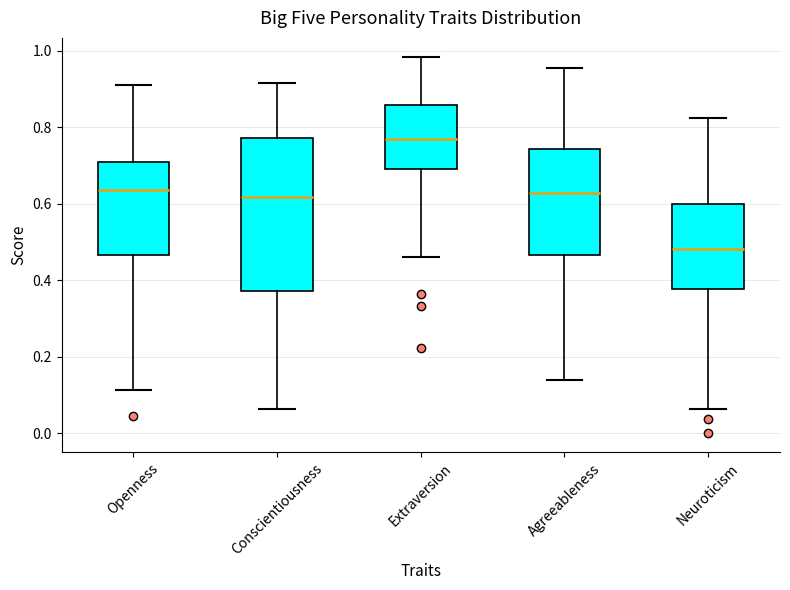

Where is the lower edge of the box for Neuroticism on the y-axis? The values are not printed on the chart, so give them approximately, as read against the axis.

0.38